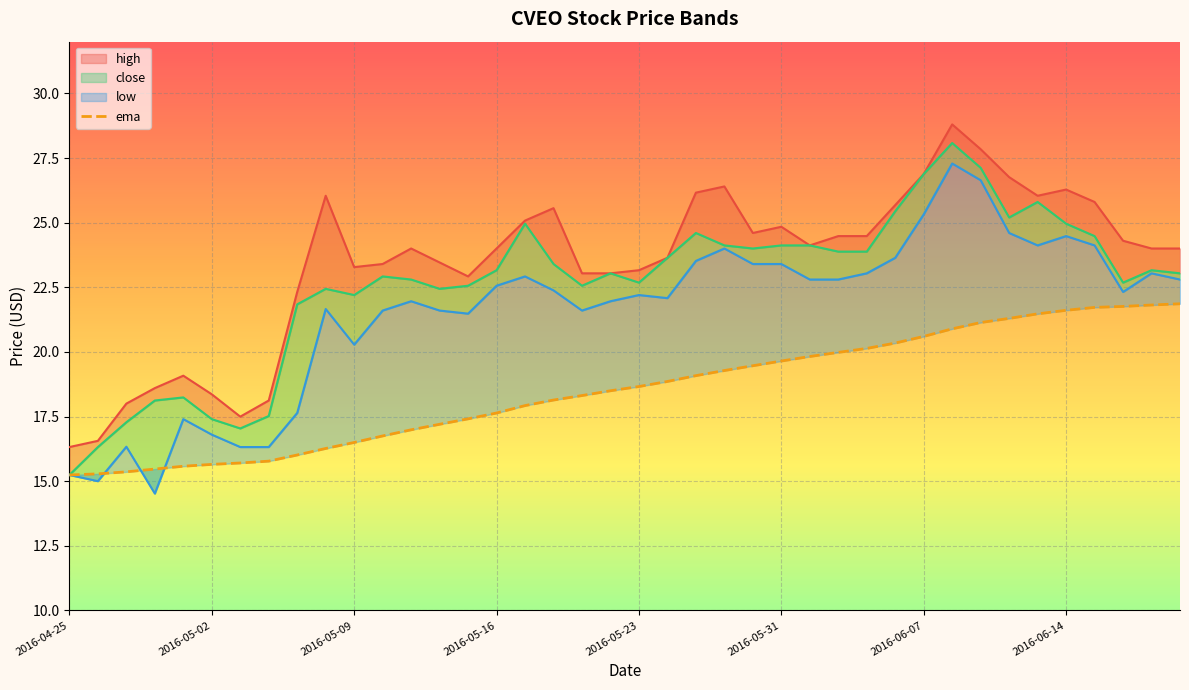

Is the value of ema at 37 greater than the value of high_line at 38?

No